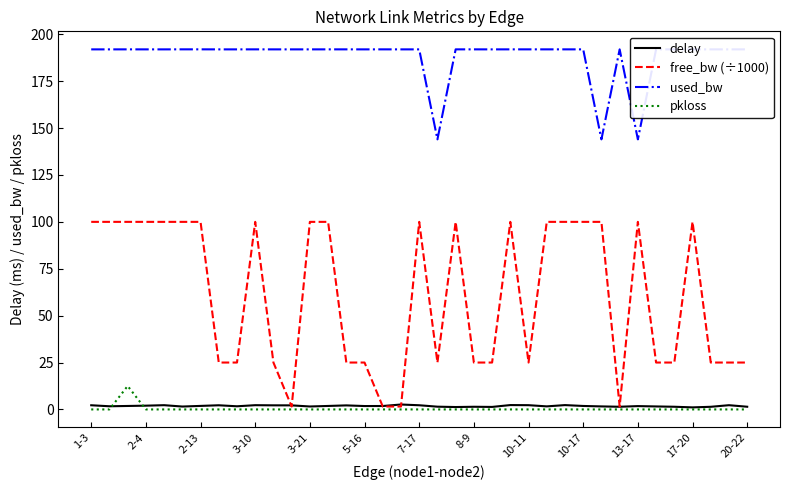

In pkloss, how many points are higher than both neighbors (excluding endpoints)?

1